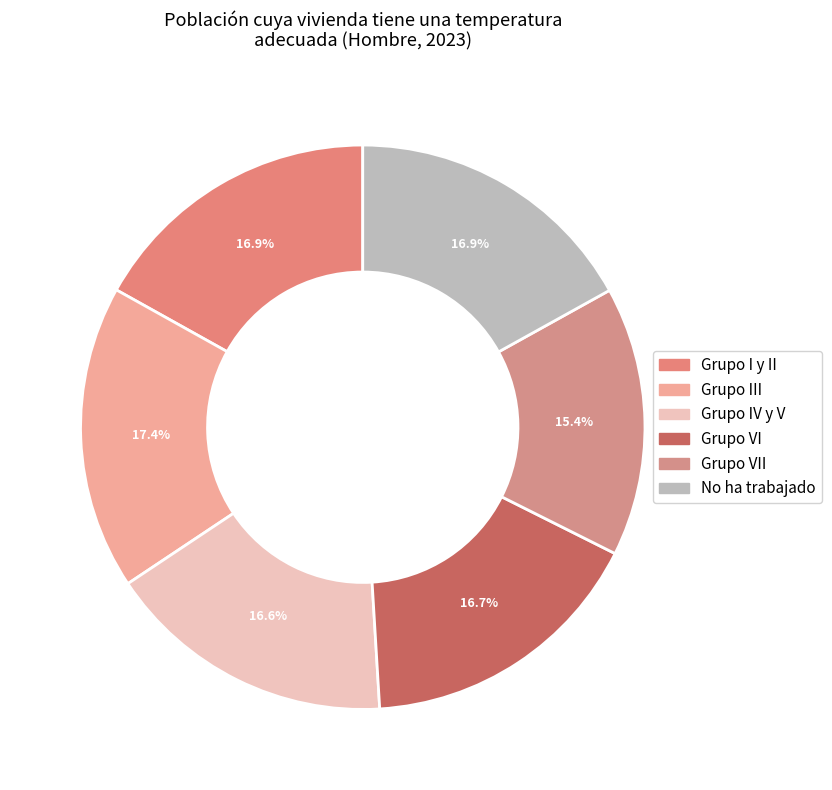

Count the number of slices in the pie.

6